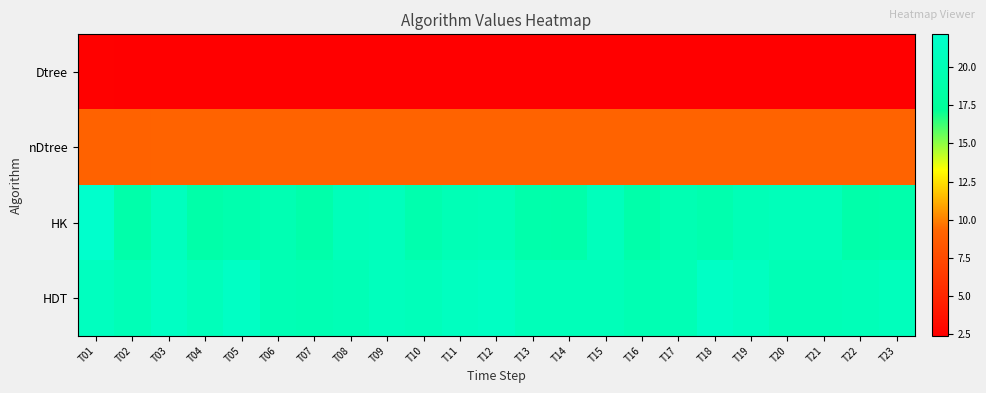

Which series has the largest total across all categories?

HDT